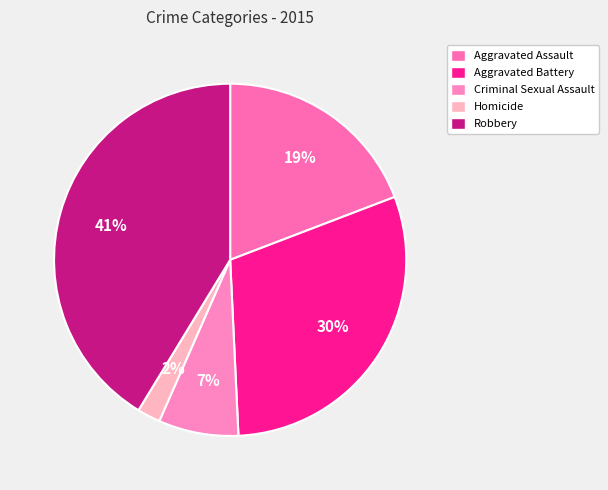

Count the number of slices in the pie.

5